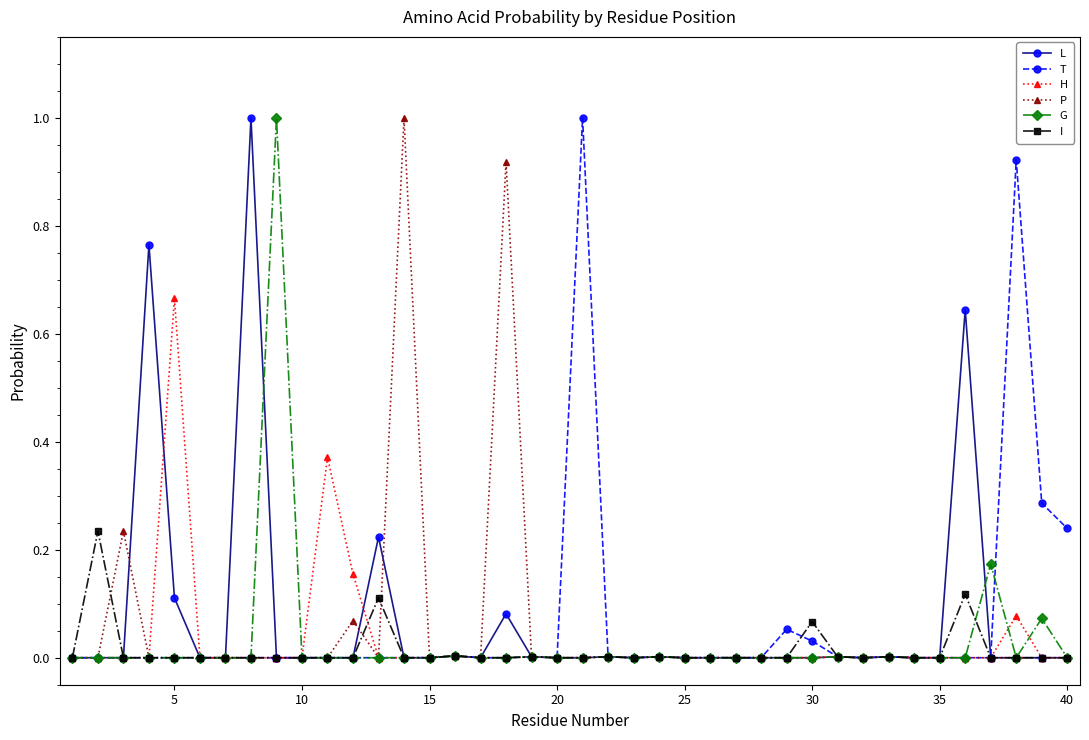

What is the greatest value displayed?

1.0